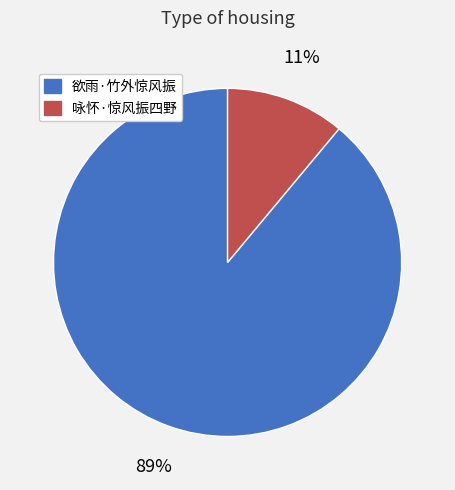

Which slice represents more than half of the pie?

欲雨·竹外惊风振